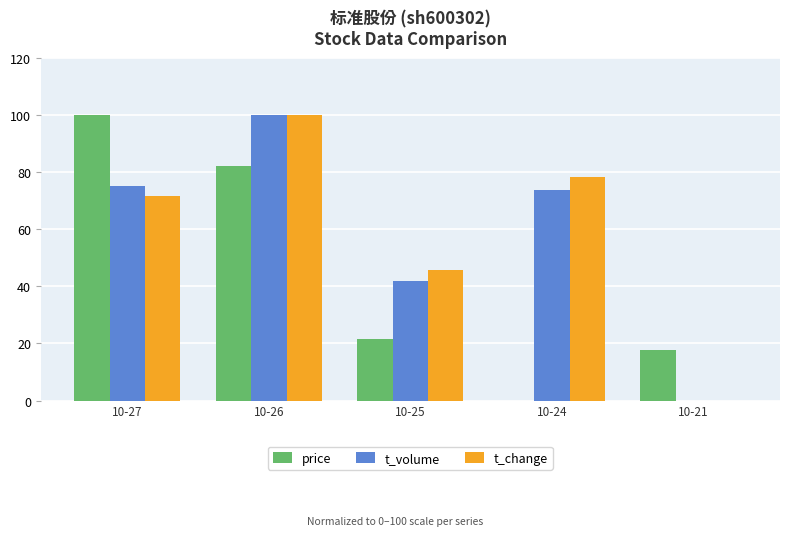

Reading right to left, transcribe all the data shown in this chart.

price: 17.9	0.0	21.4	82.1	100.0
t_volume: 0.0	73.6	41.7	100.0	75.2
t_change: 0.0	78.3	45.7	100.0	71.7